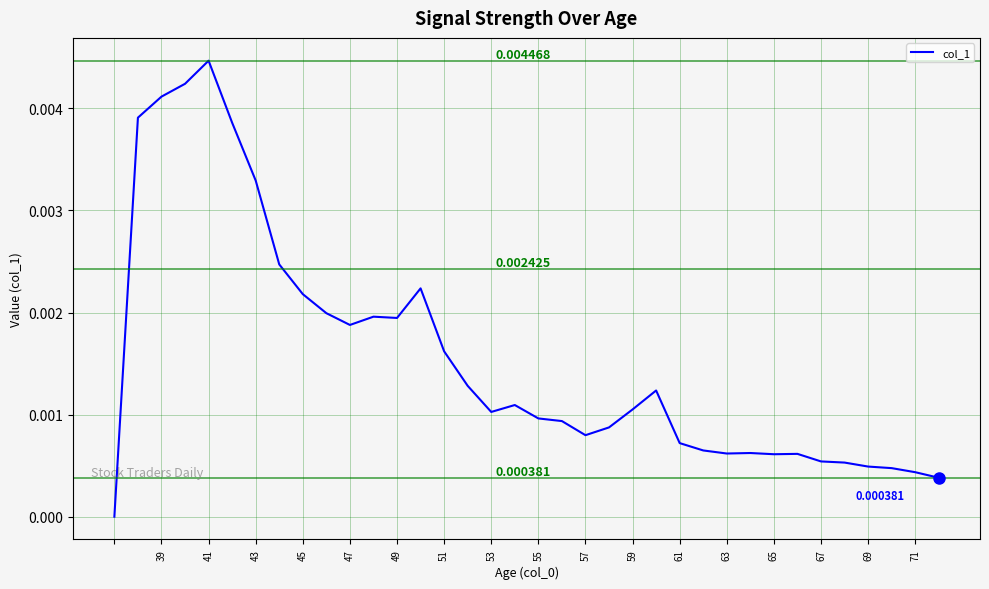

Which has a higher value, 55 or 41?

41